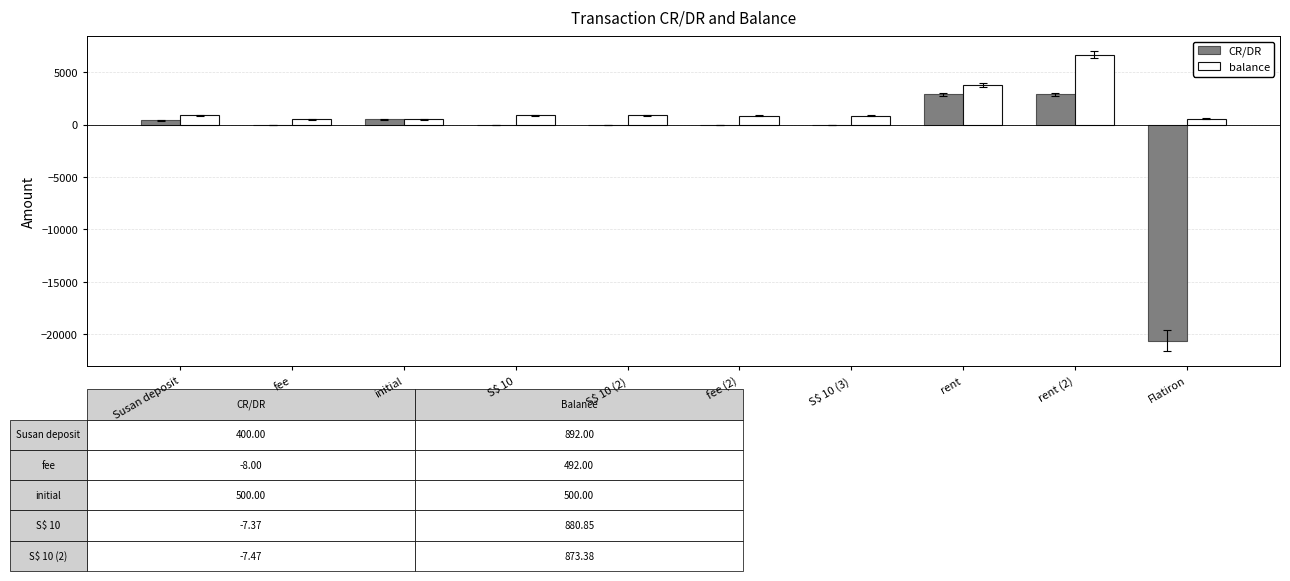

What is the total value across all series at rent (2)?

9572.9